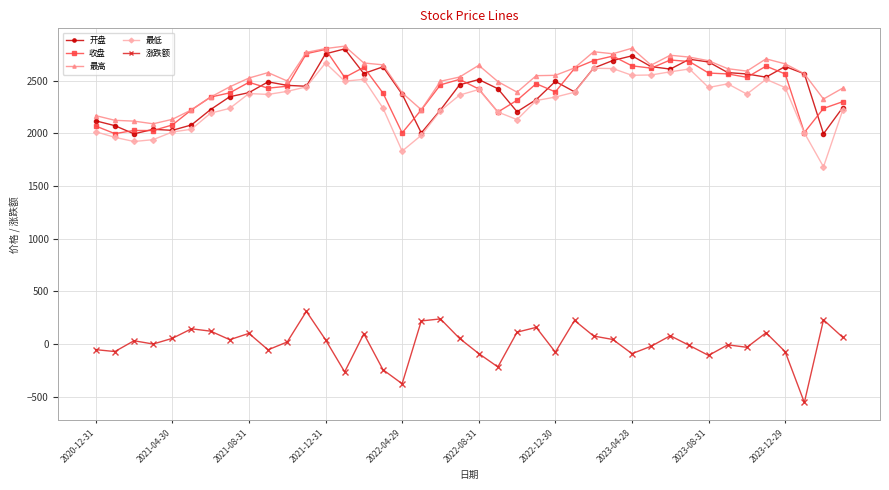

What is the smallest value displayed?

-556.3